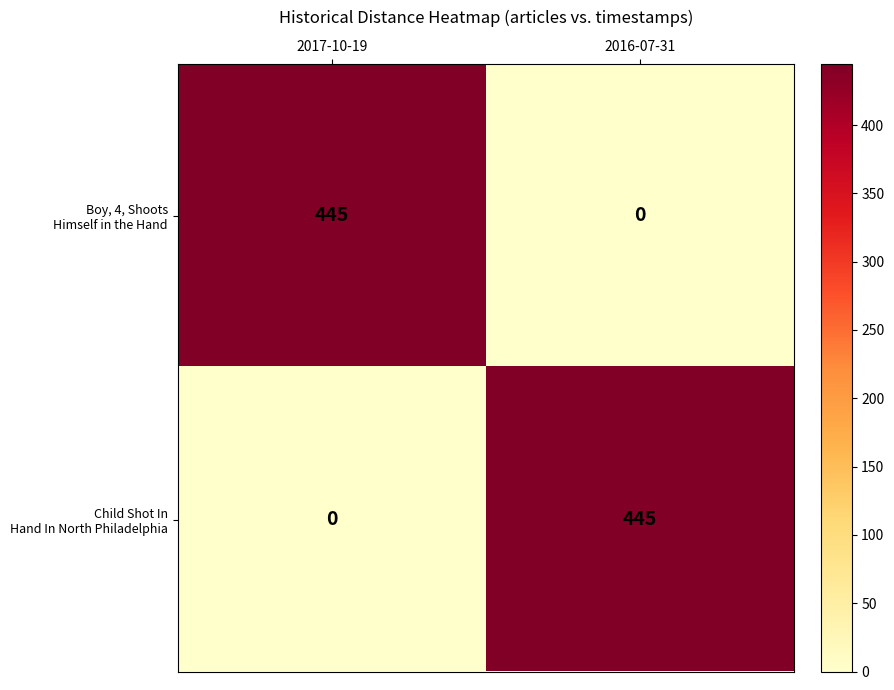

What is the difference between the highest and lowest values at 2017-10-19?

445